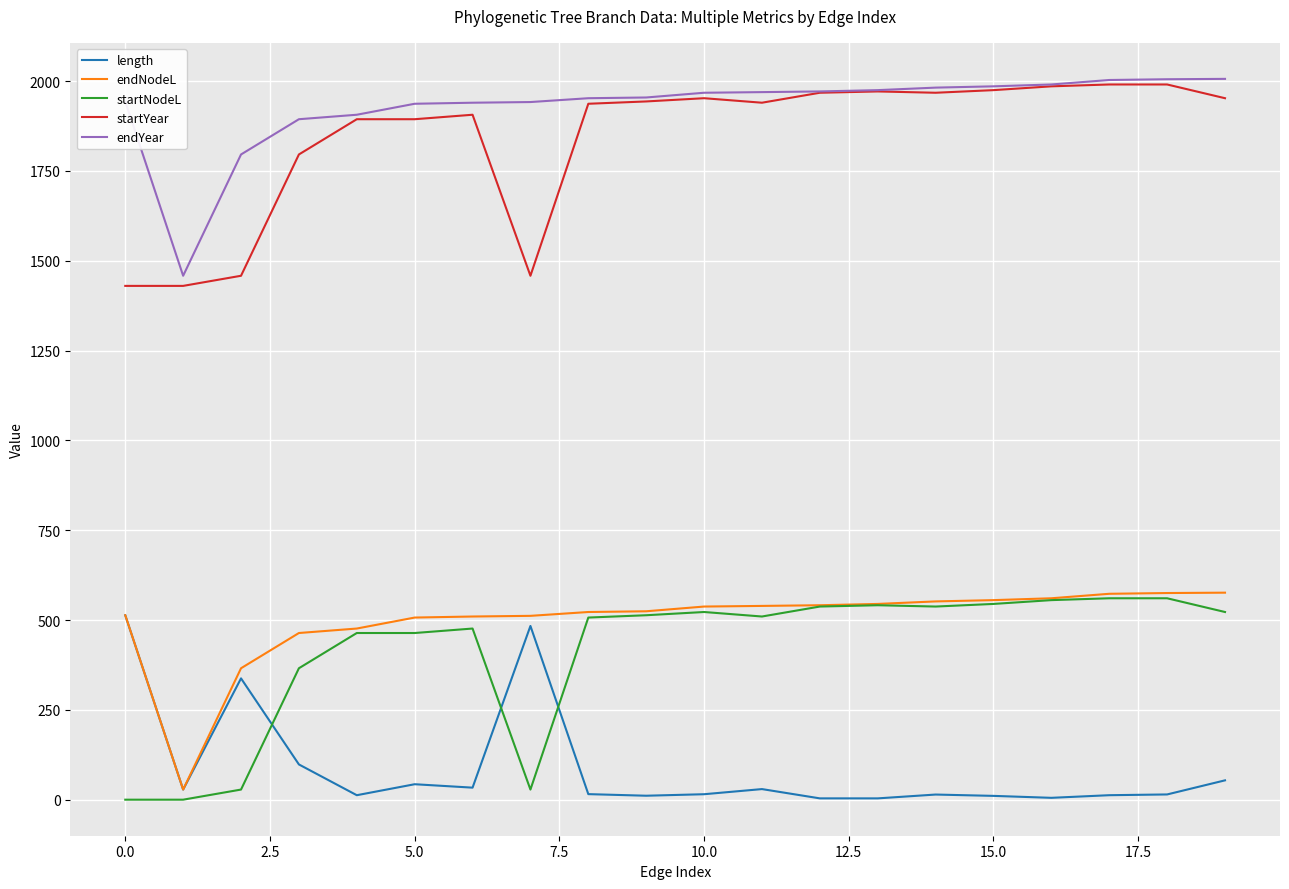

At how many categories does at least one series exceed 396?

20